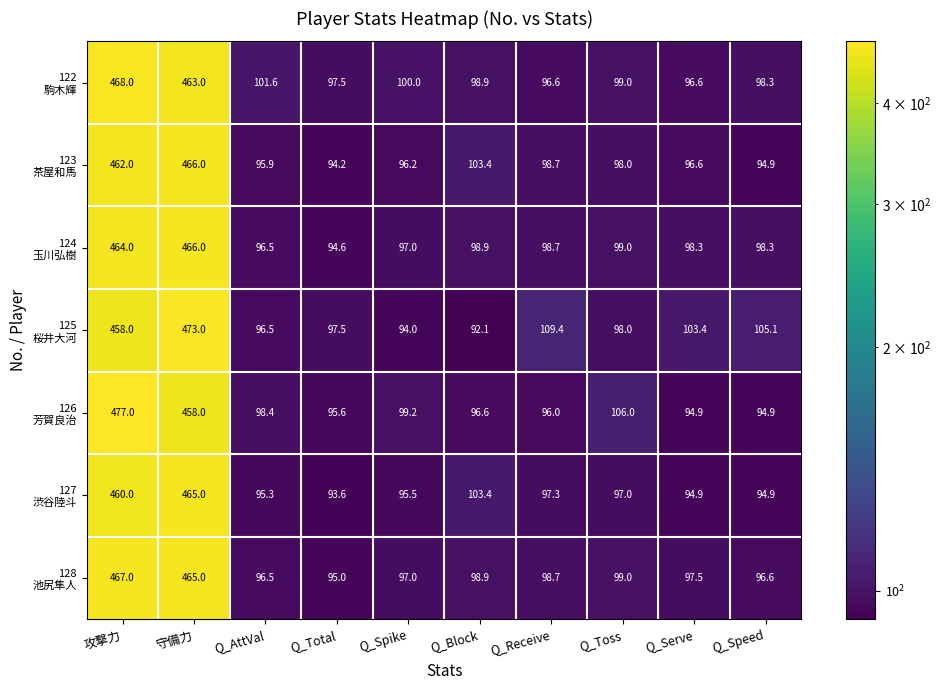

Which category has the highest value across all series?

攻撃力